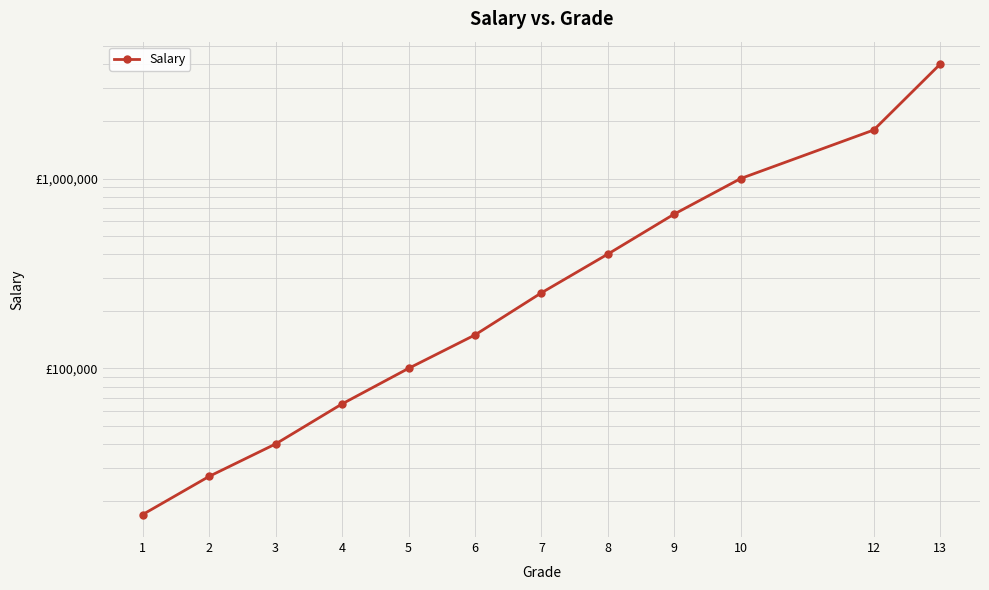

What value does the data have at 3?

40000